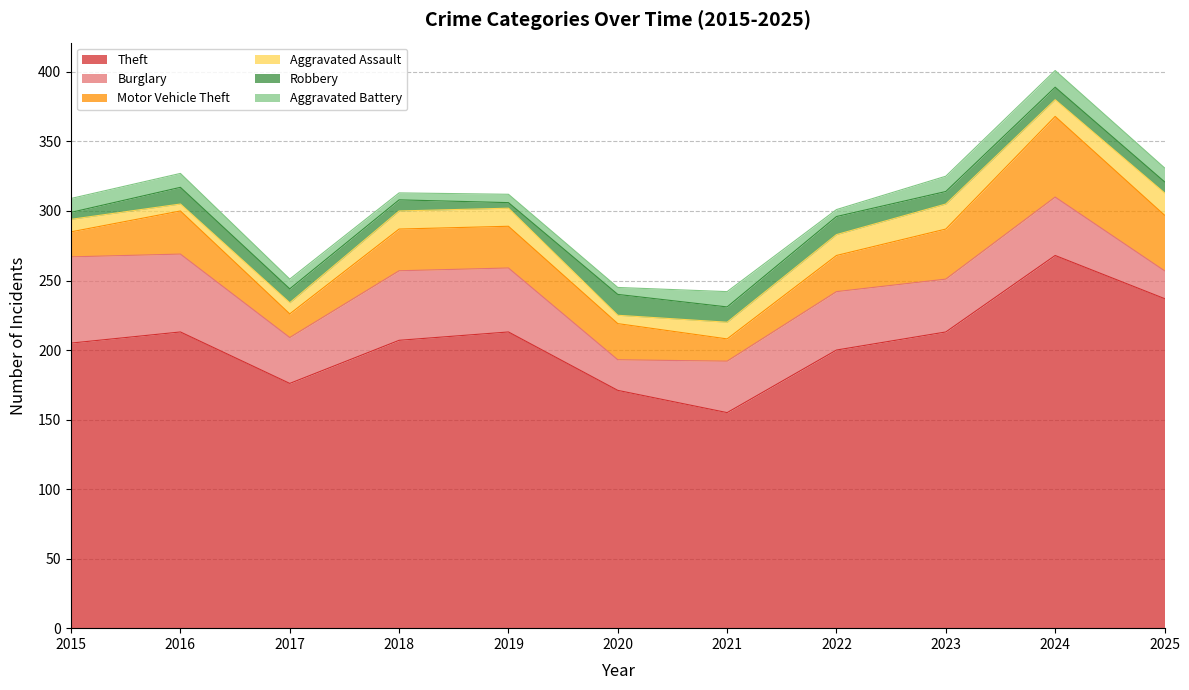

How many categories are shown in the chart?

11